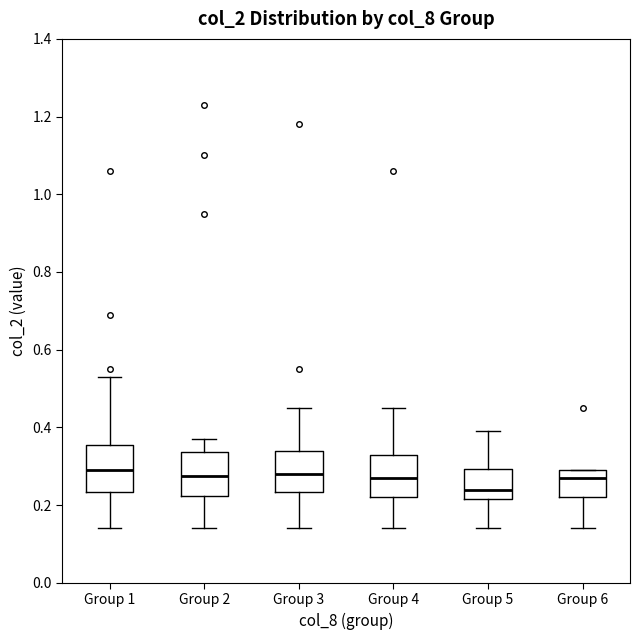

Where is the lower edge of the box for Group 4 on the y-axis? The values are not printed on the chart, so give them approximately, as read against the axis.

0.22